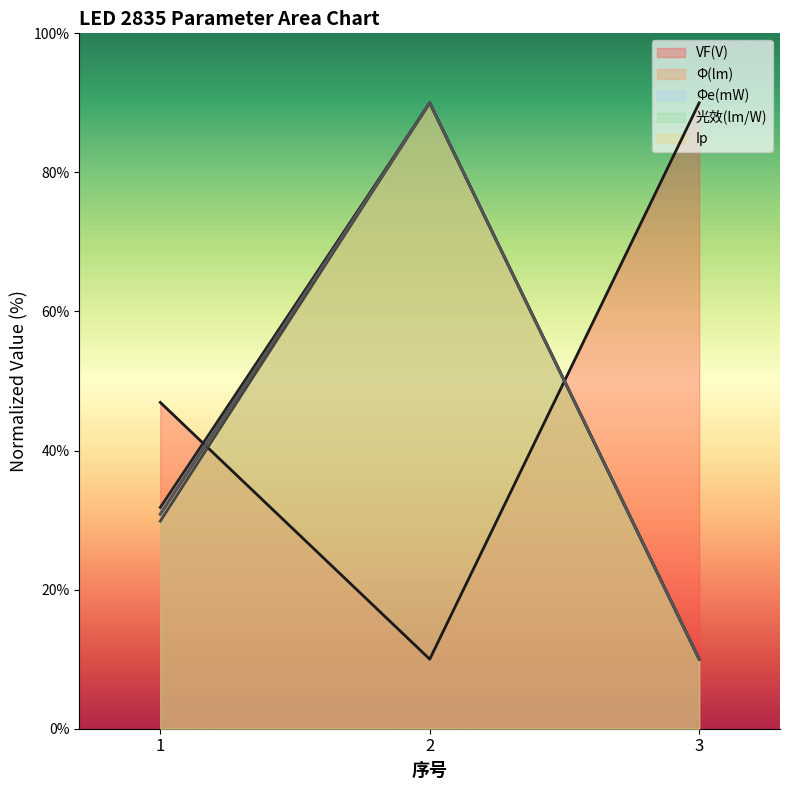

What is the value of the 光效(lm/W) point at the 3rd from the left?

10.0